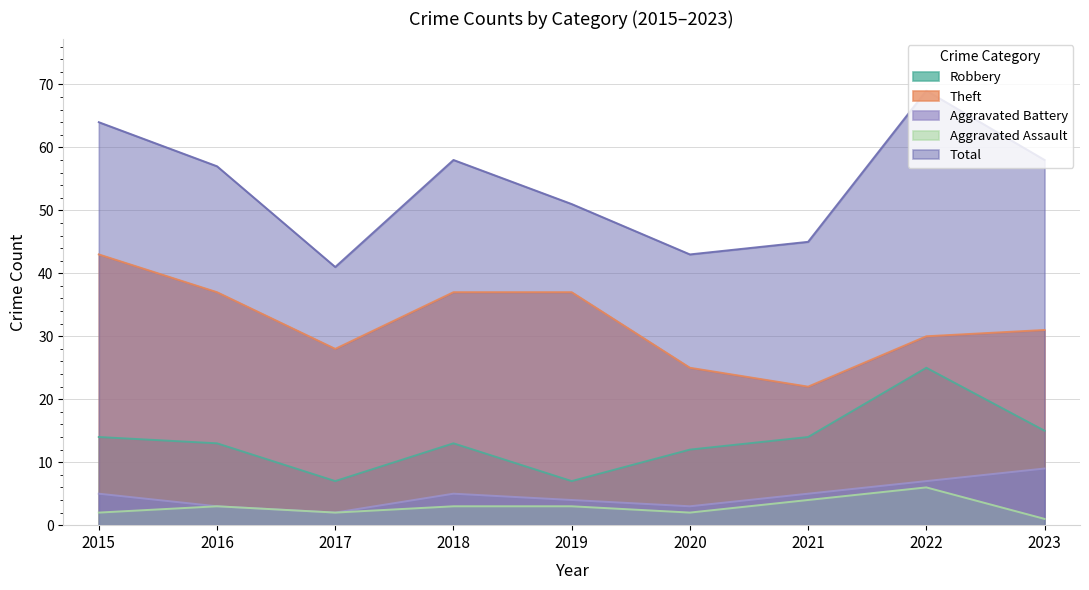

Does the chart have visible grid lines?

Yes